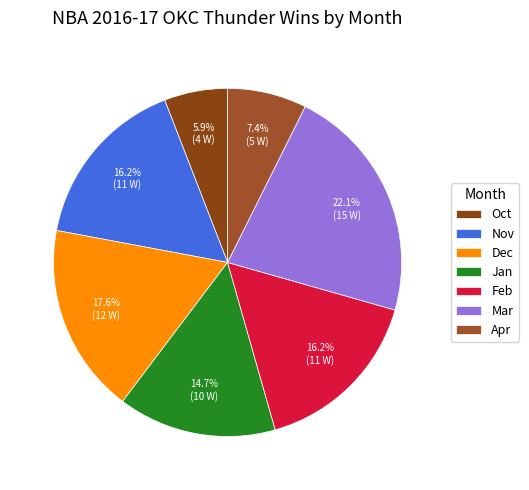

To the nearest percent, what portion does Apr represent?

7%